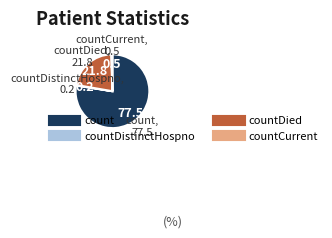

Does any single category account for the majority?

Yes